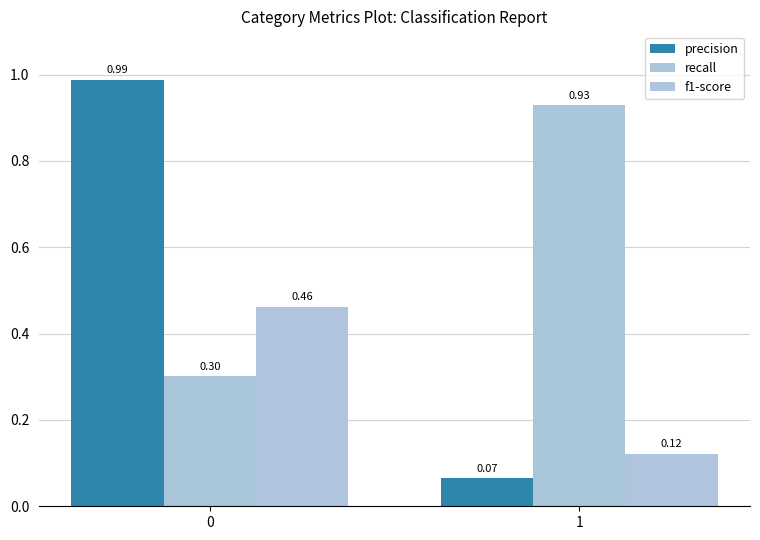

Which label corresponds to the smallest value in the chart?

1